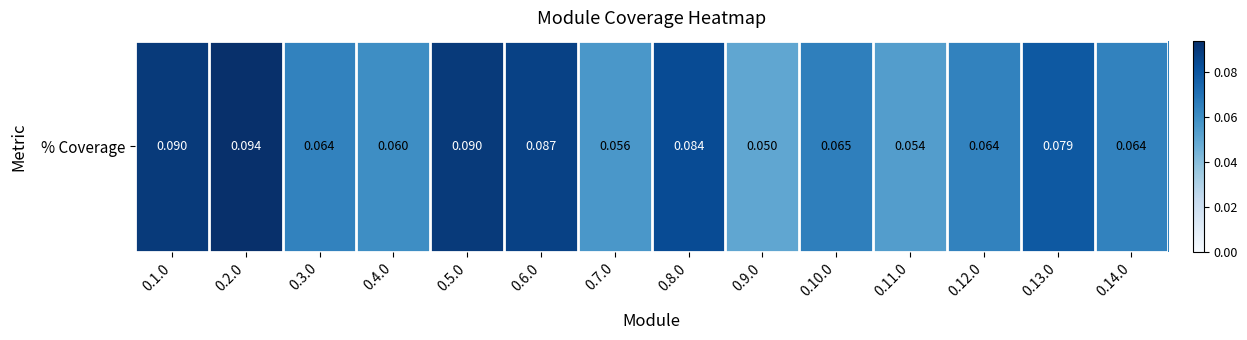

Where is the data nearest to the value 0?

0.9.0